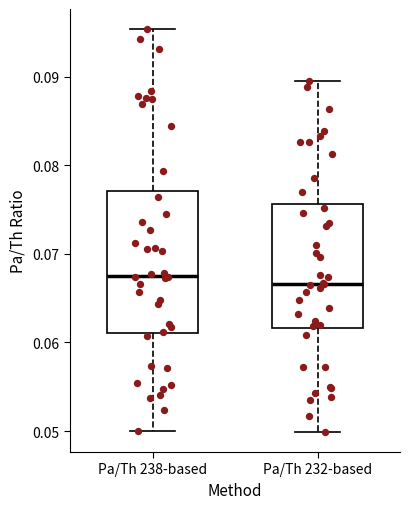

Reading left to right, transcribe this box plot: for each box, give where its median line is, the range the box spans, and where its two whiskers end, as read against the y-axis. The values are not printed on the chart, so give them approximately, as read against the axis.

Pa/Th 238-based: median 0.068, box 0.061 to 0.077, whiskers 0.050 to 0.095
Pa/Th 232-based: median 0.067, box 0.062 to 0.076, whiskers 0.050 to 0.090